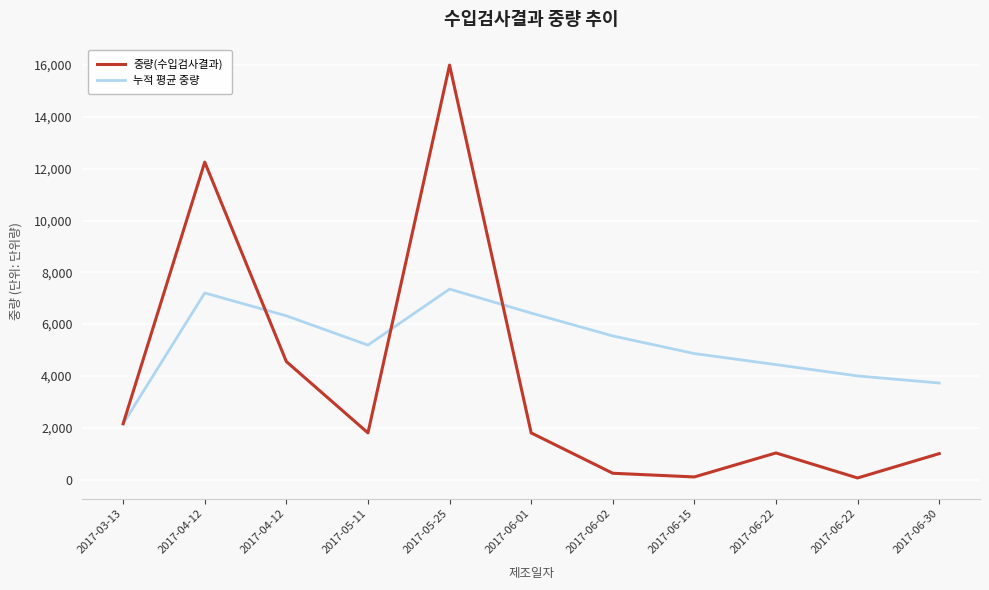

Is the value of 누적 평균 중량 at 2017-06-01 greater than the value of 중량(수입검사결과) at 2017-05-11?

Yes